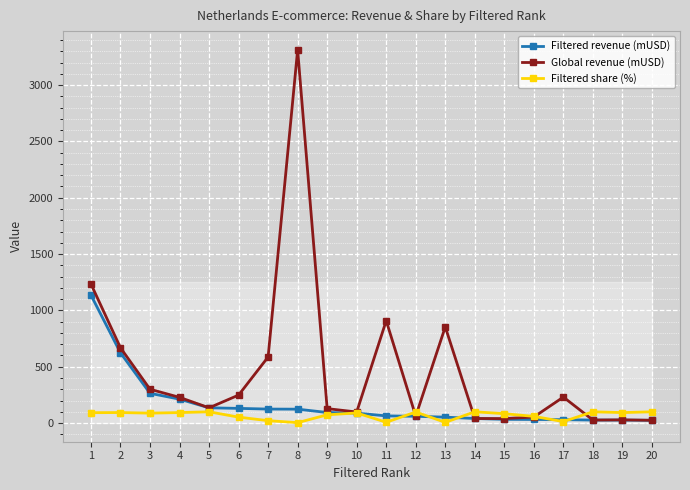

Which series ends up on top after the final intersection of Filtered share (%) and Global revenue (mUSD)?

Filtered share (%)